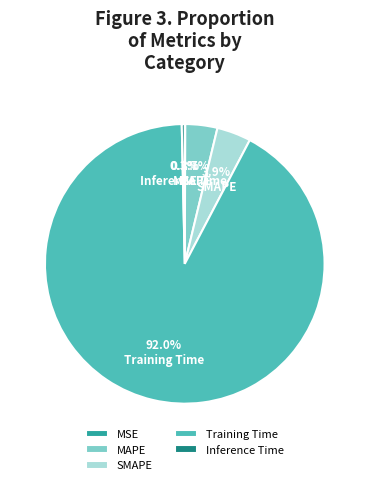

Combined, what portion of the pie is MAPE and SMAPE?

7.6%